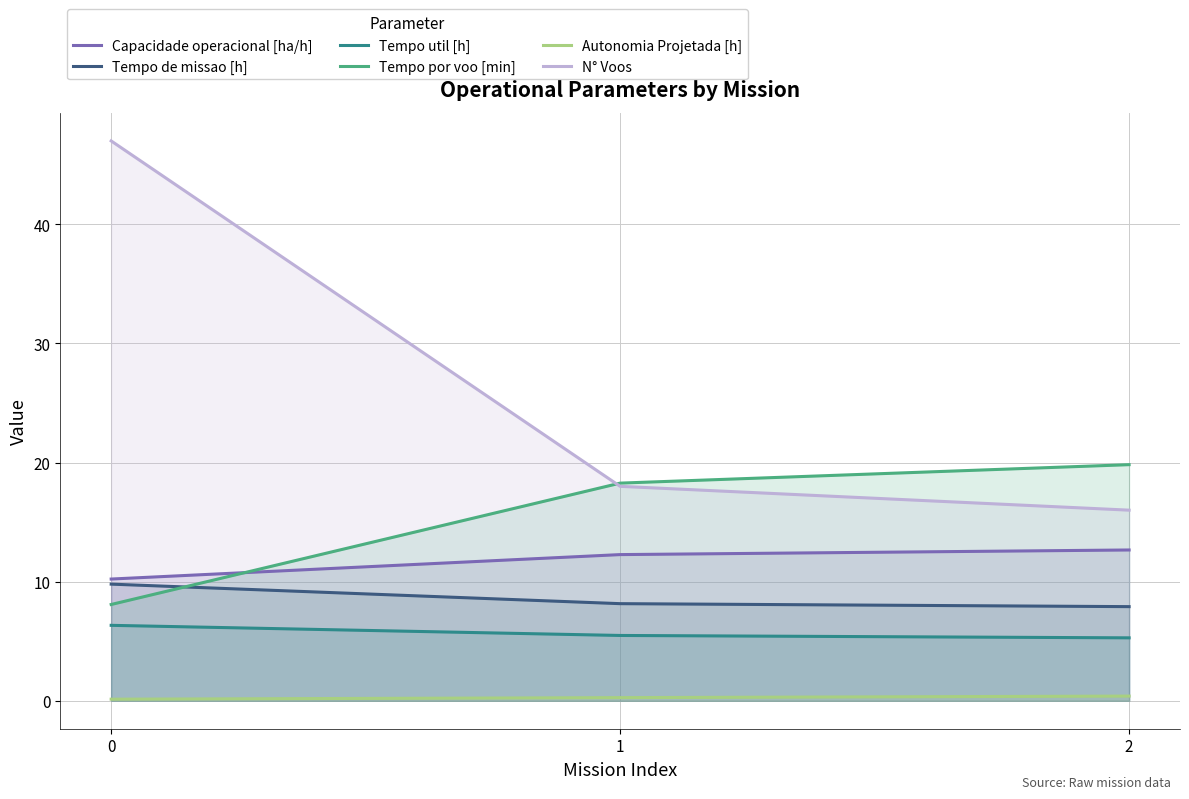

What is the value of the Tempo util [h] point at the 3rd from the left?

5.3